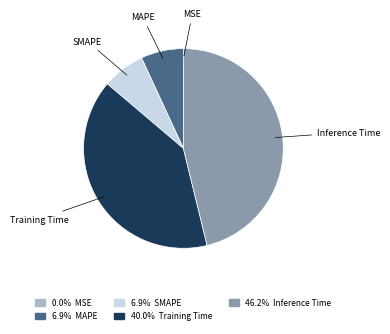

Does Inference Time account for over 50% of the chart?

No